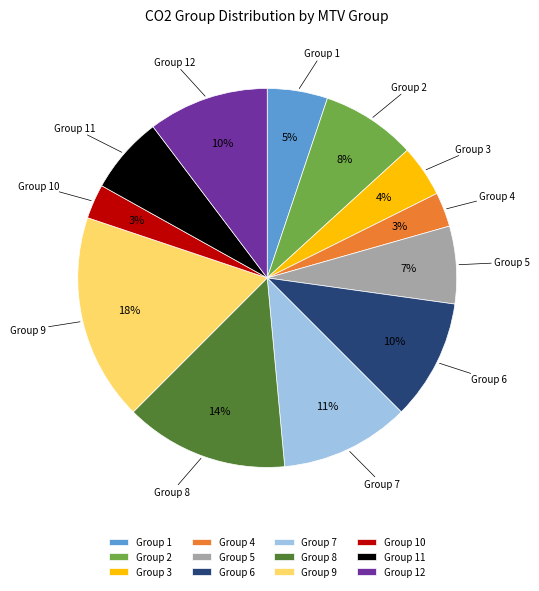

The Group 9 slice represents 18% of the pie. True or false?

True